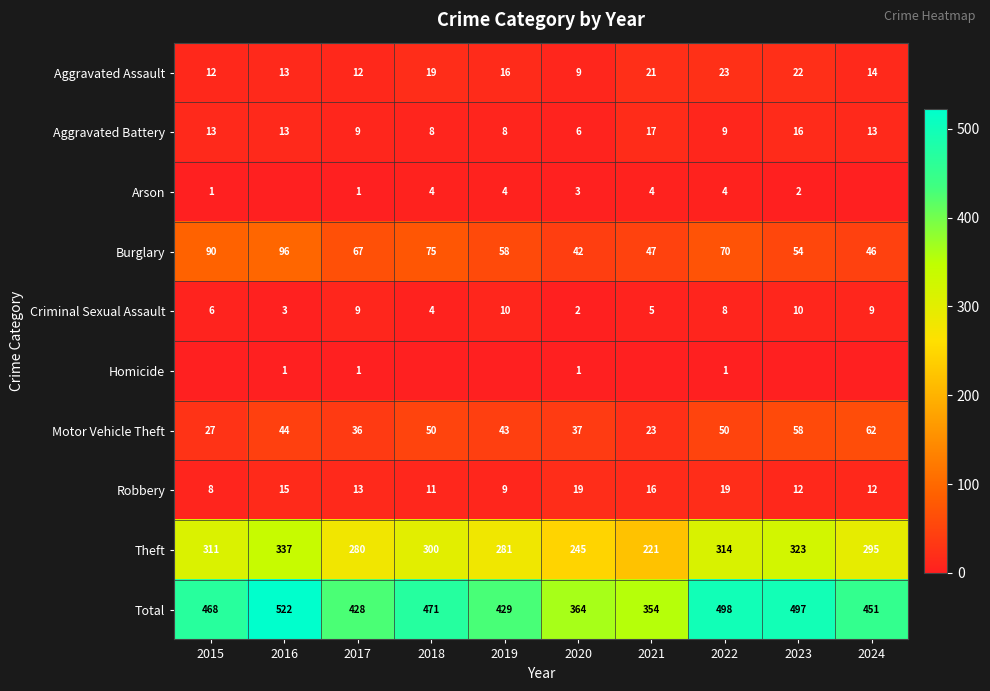

What is the difference between the maximum and minimum values in the Burglary series?

54